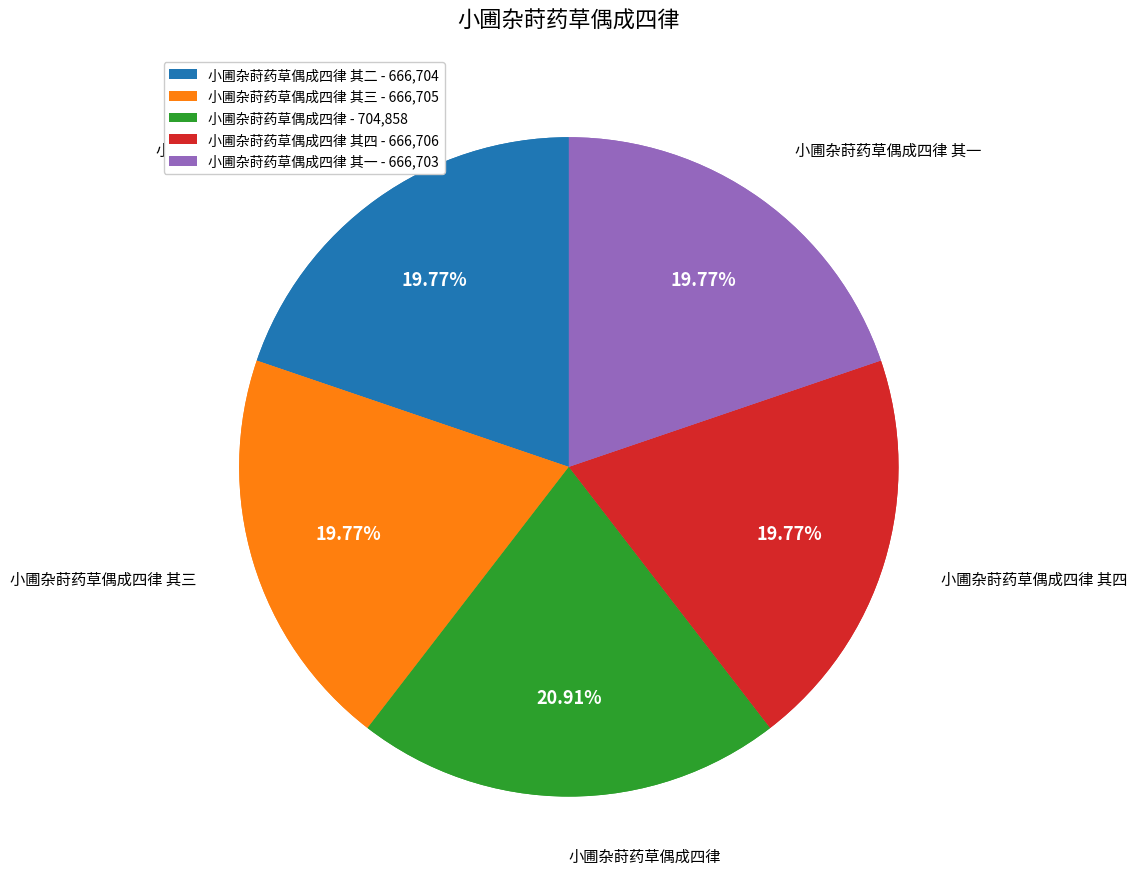

The 小圃杂莳药草偶成四律 slice represents 7% of the pie. True or false?

False